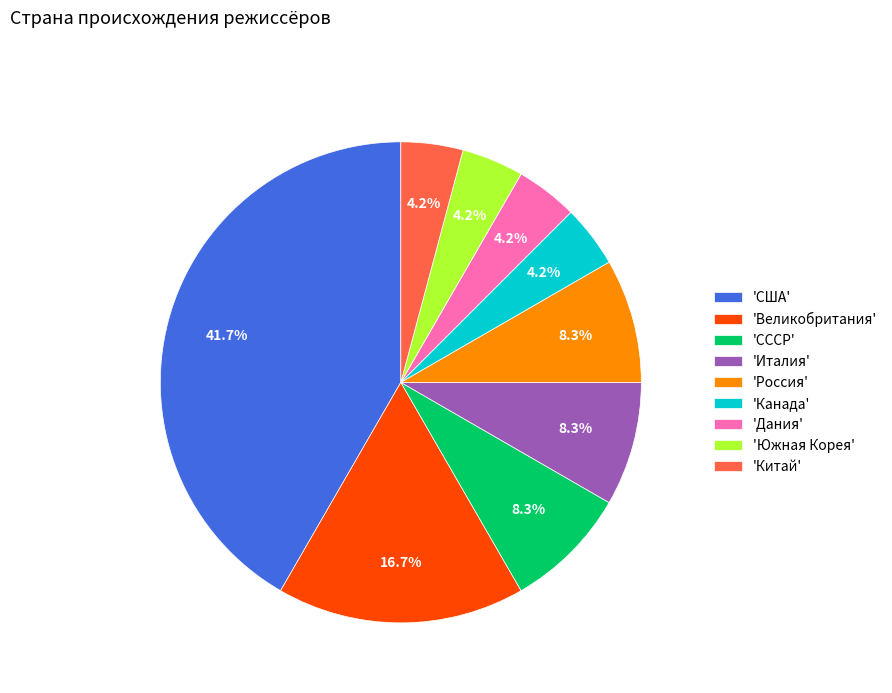

Which category has the biggest portion of the pie?

'США'